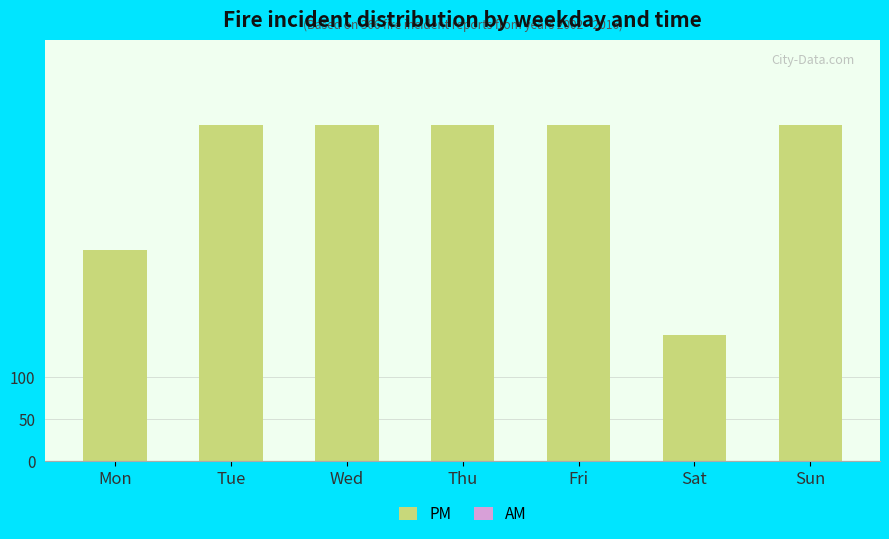

What is the change in value from Thu to Sat?

-249.9